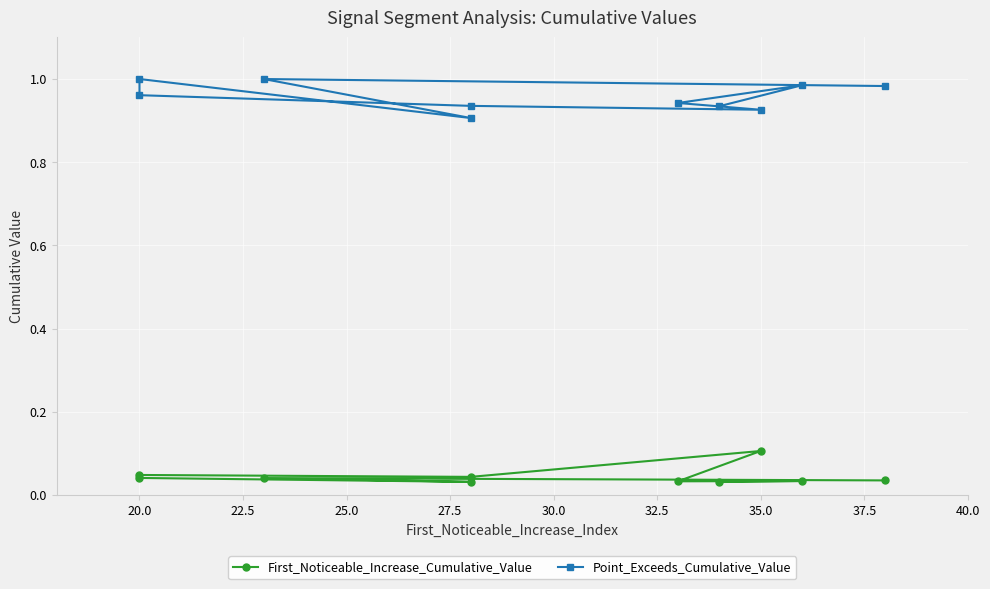

In First_Noticeable_Increase_Cumulative_Value, how many points are higher than both neighbors (excluding endpoints)?

4